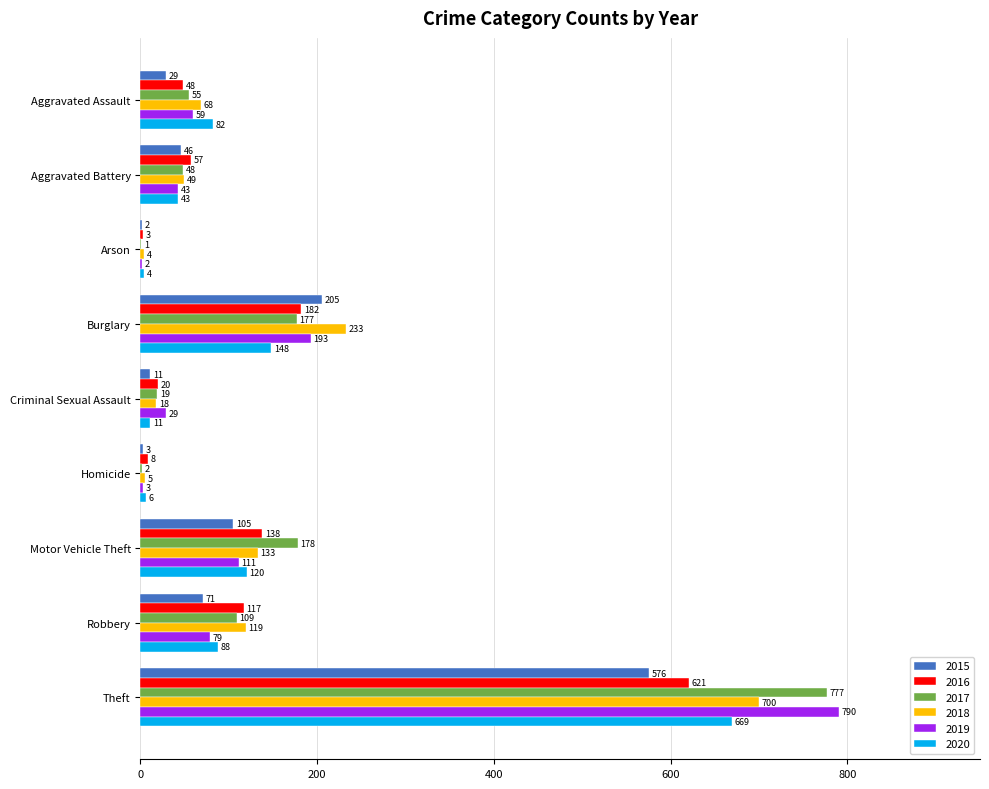

How many data points does each series have?

9